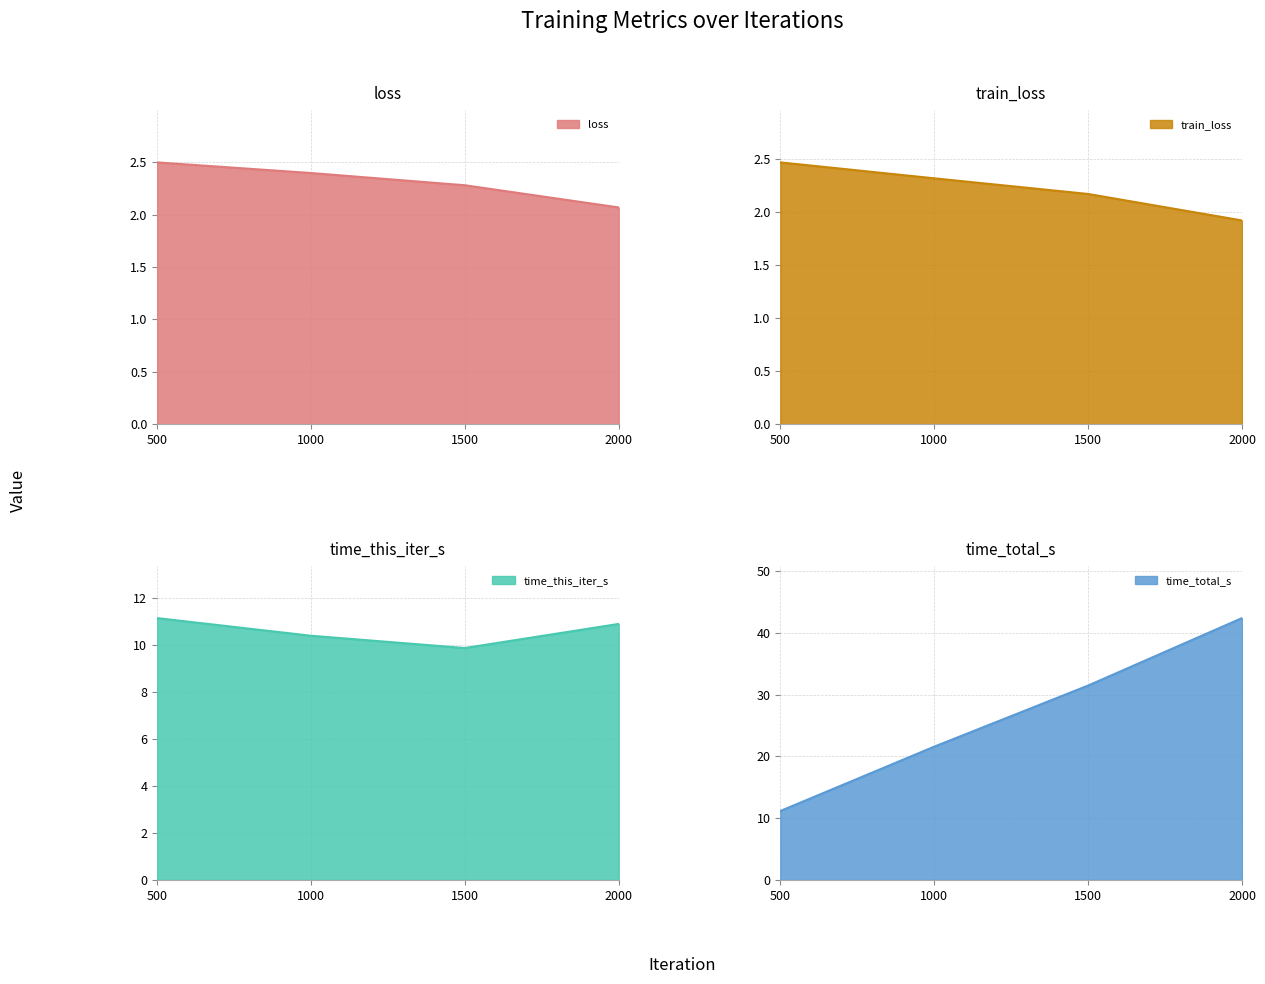

What is the difference between the maximum and second lowest values in the time_this_iter_s series?

0.8